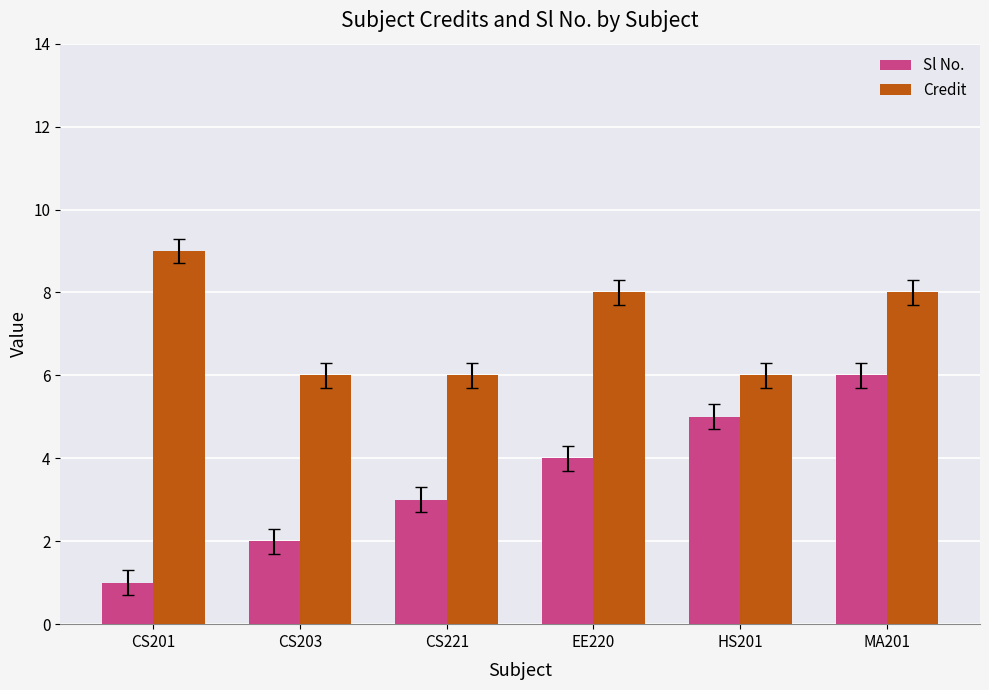

What value does the Sl No. series have at CS221?

3